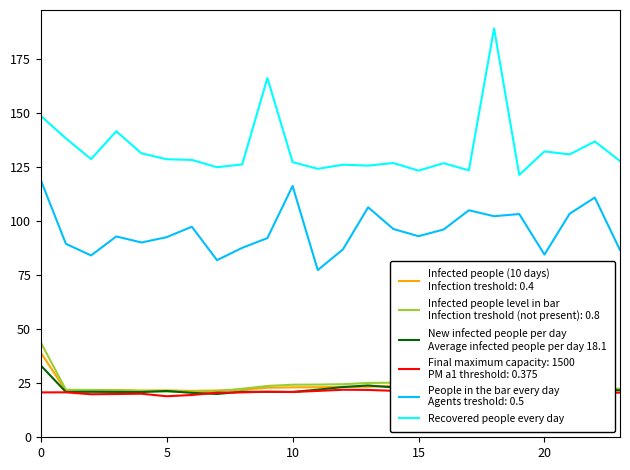

What is the smallest value displayed?

19.0